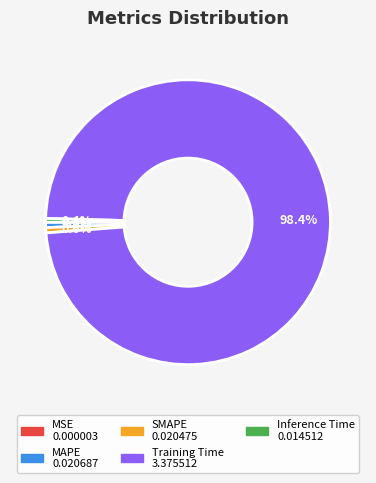

What percentage is NOT represented by Training Time?

1.6%